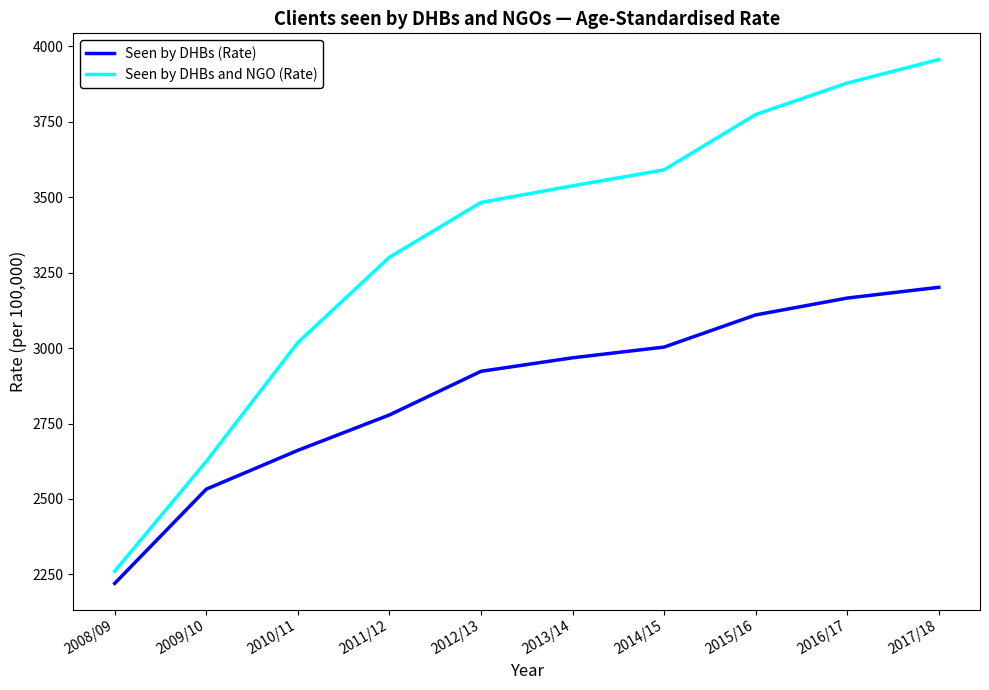

What is the total value across all series at 2011/12?

6079.3